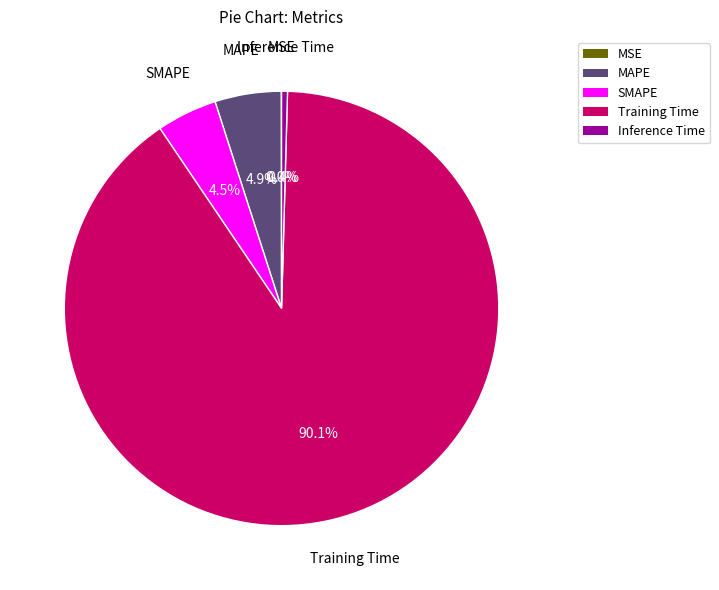

Which has a higher value, Training Time or Inference Time?

Training Time